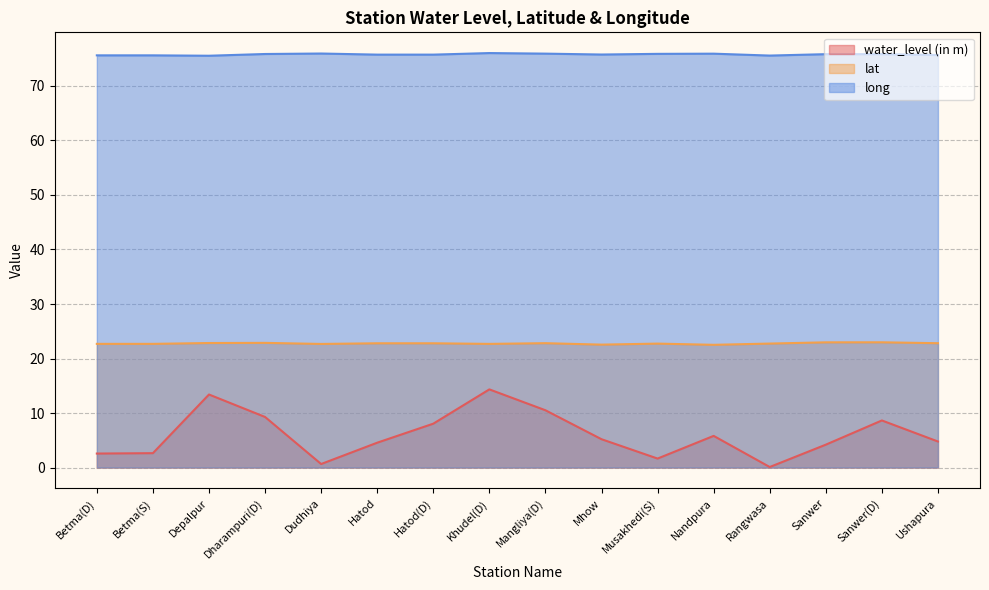

What is the label of the 6th point from the right?

Musakhedi(S)